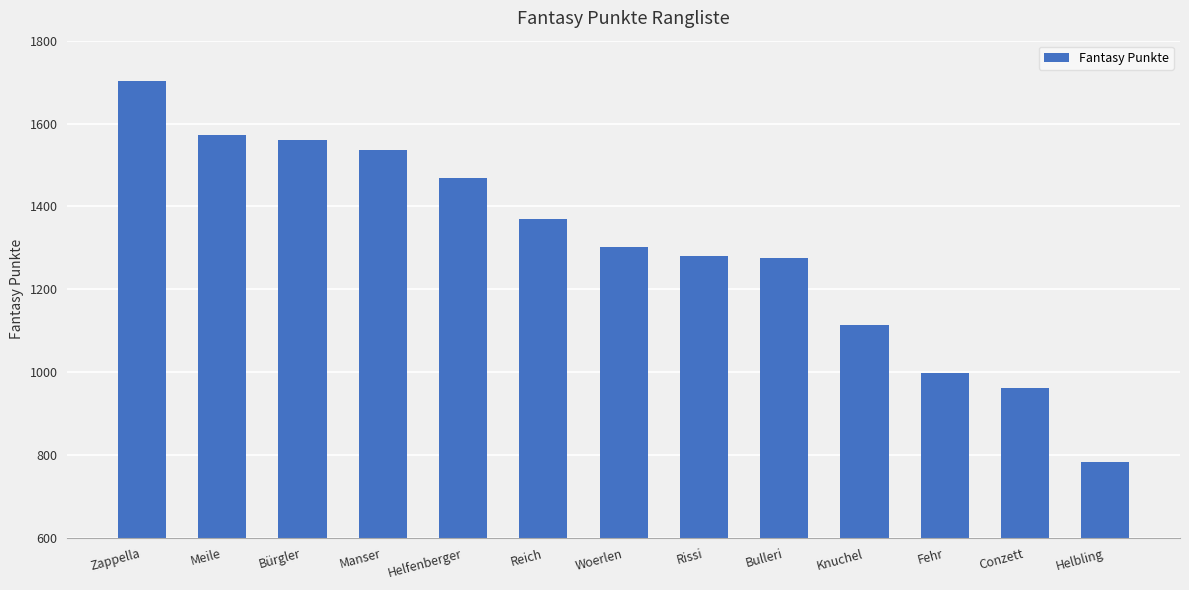

What is the smallest value displayed?

783